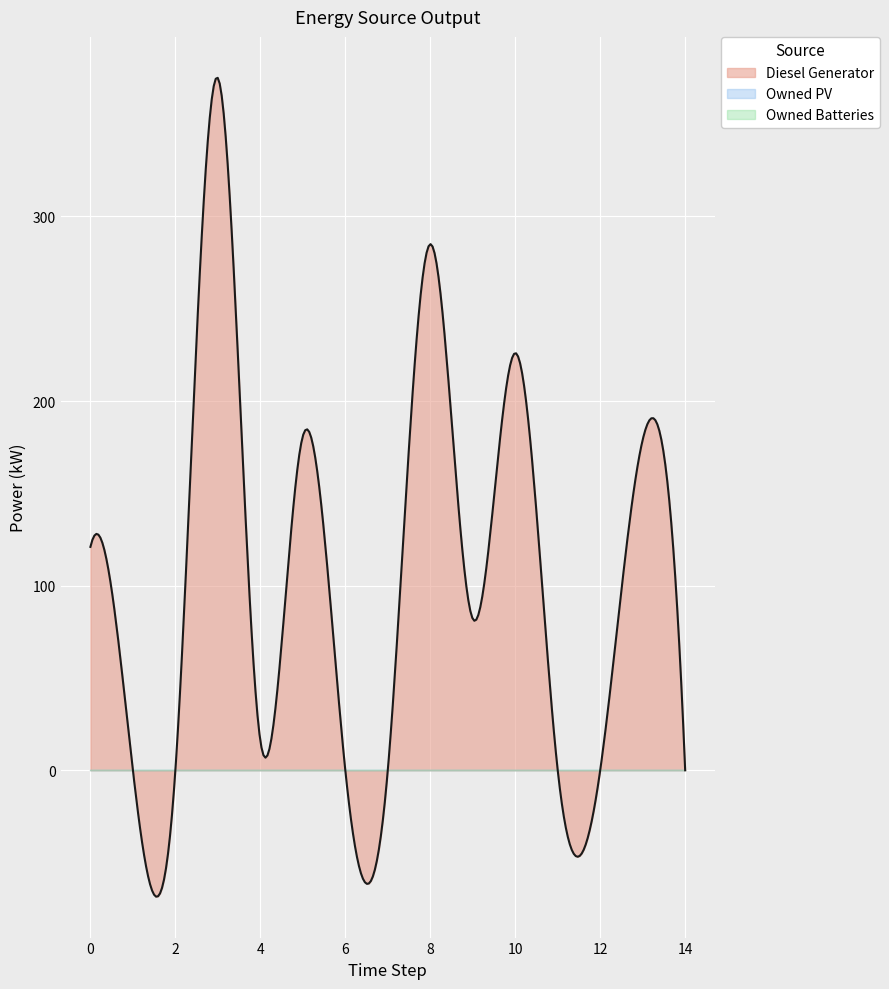

In Diesel Generator, how many points are higher than both neighbors (excluding endpoints)?

5